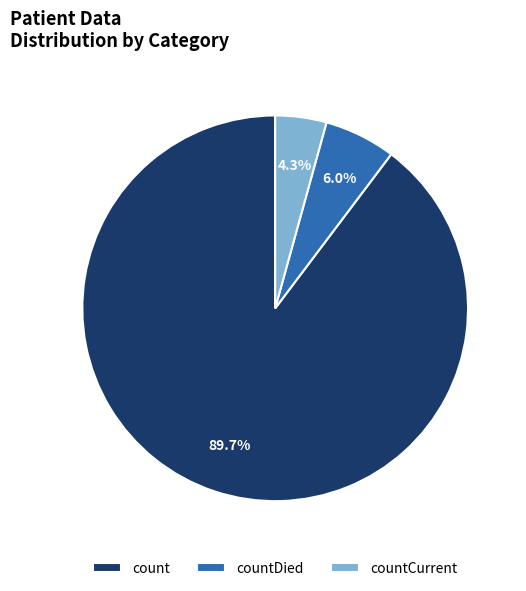

How many segments does this pie chart have?

3